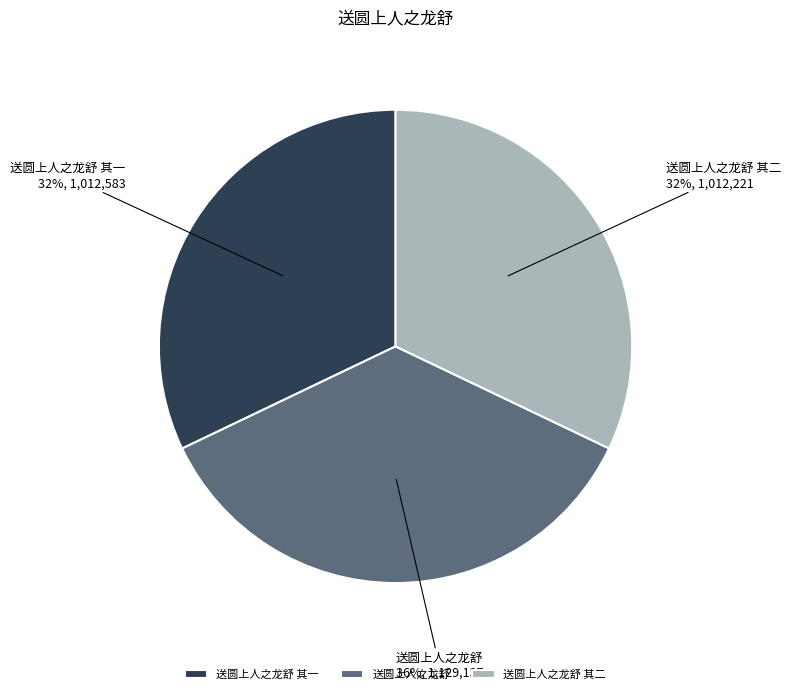

The 送圆上人之龙舒 slice represents 22% of the pie. True or false?

False